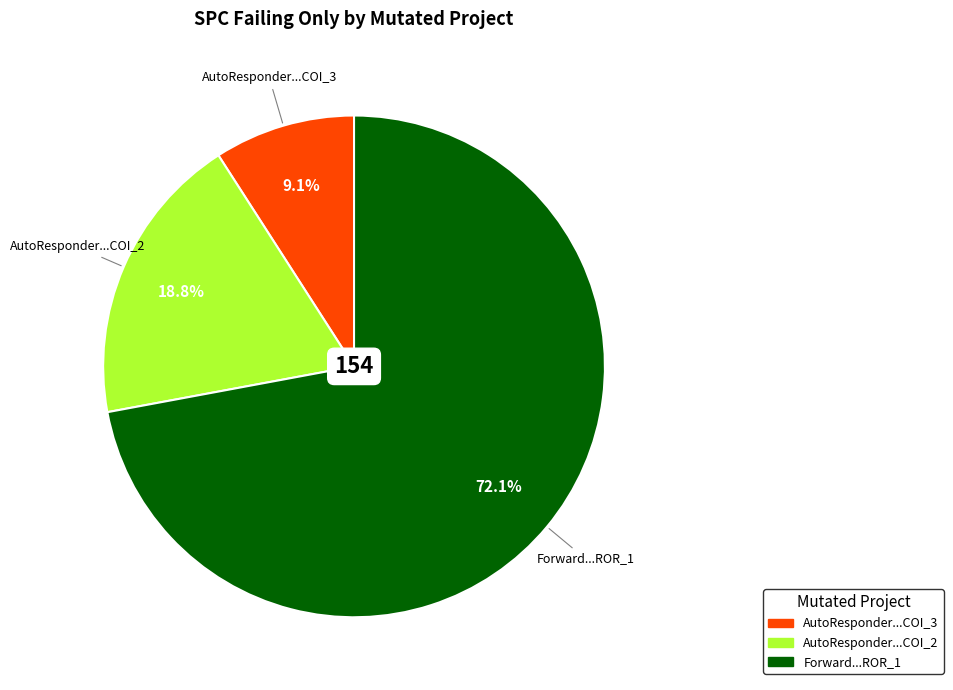

What is the majority slice?

Forward...ROR_1